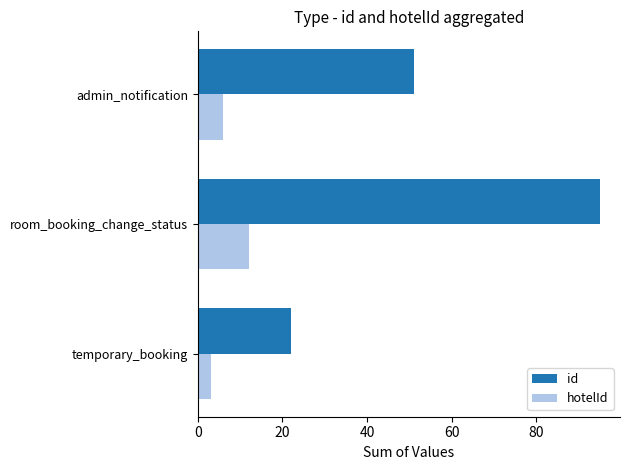

How many hotelId values are between 3 and 12?

3